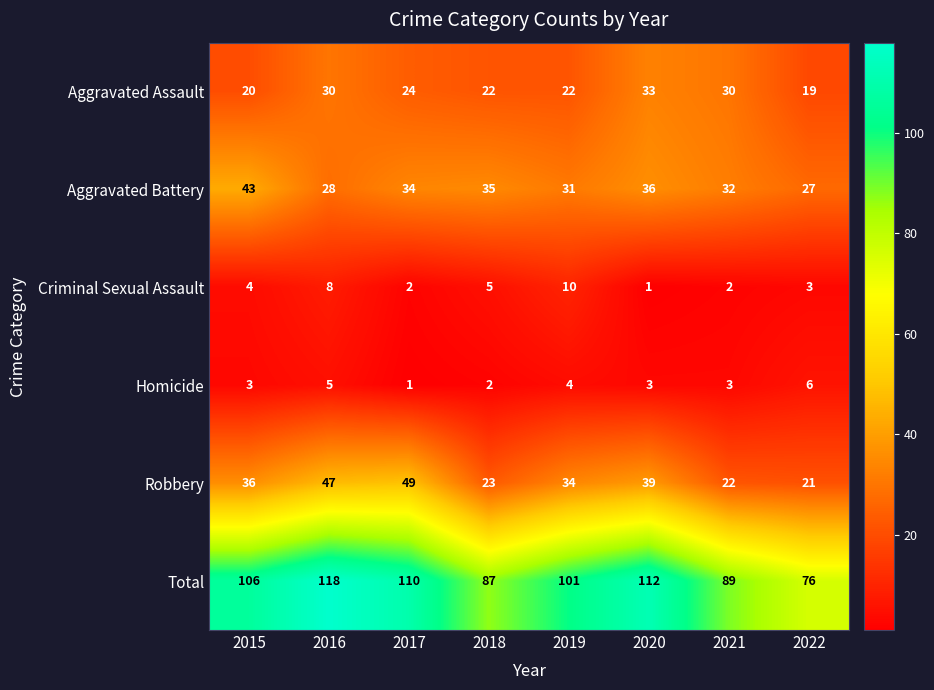

How many series are shown in this chart?

6